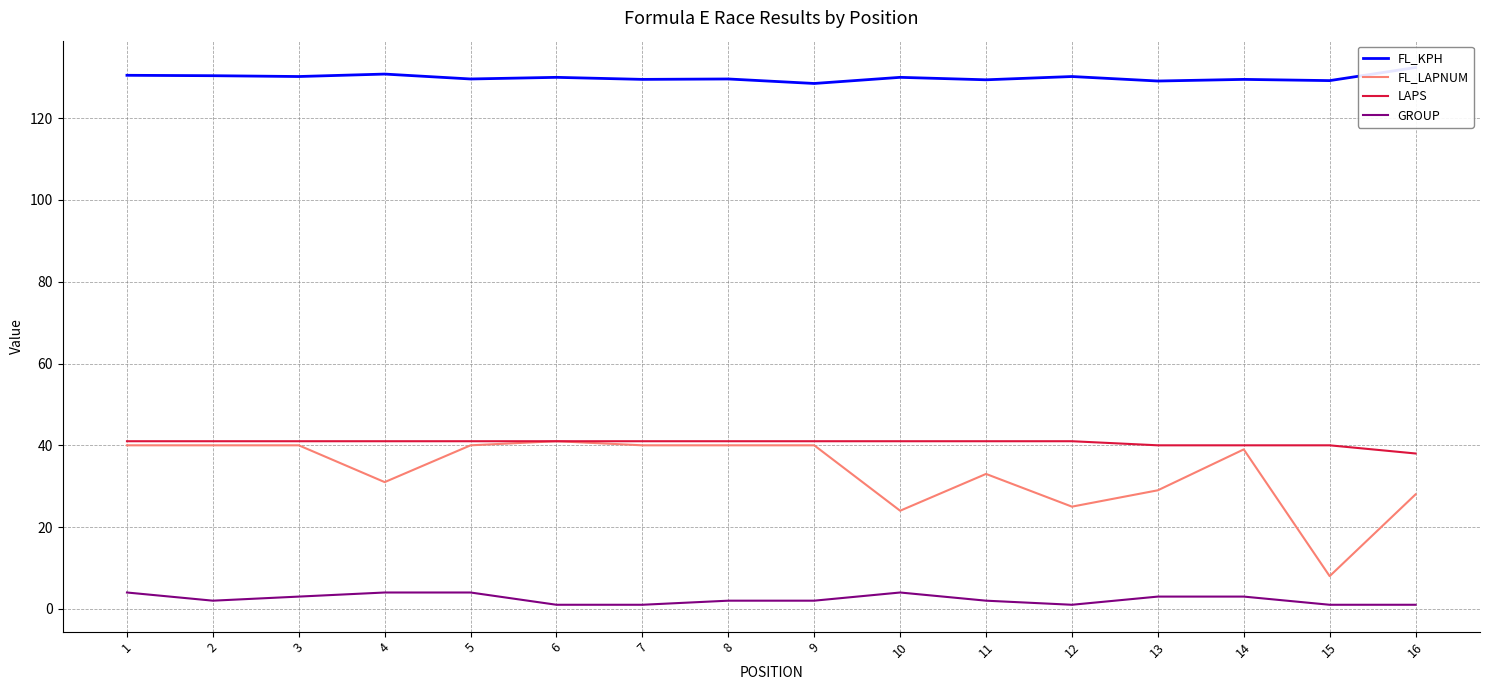

Is the value of FL_KPH at 16 greater than the value of GROUP at 9?

Yes